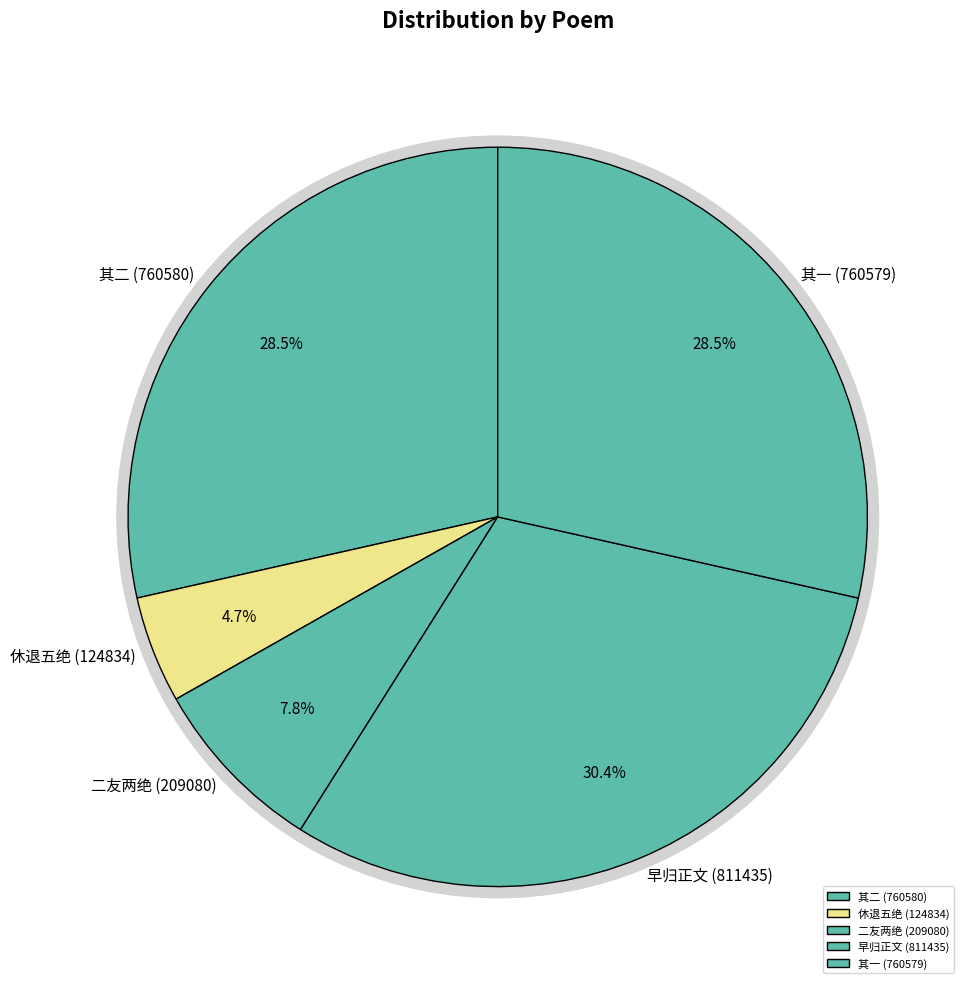

What is the total percentage of 山中有鸟鸣，昼夜不绝声，名曰早归，以声似也，诗以寄意 其一 and 山中有鸟鸣，昼夜不绝声，名曰早归，以声似也，诗以寄意?

59.0%